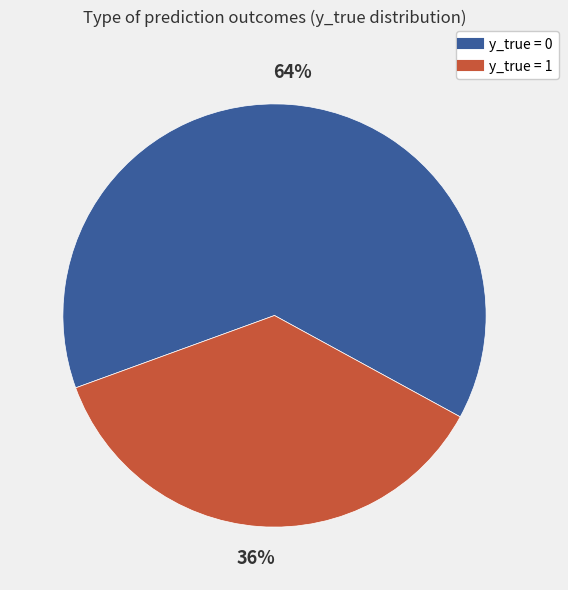

Is there any slice that represents more than half of the pie?

Yes